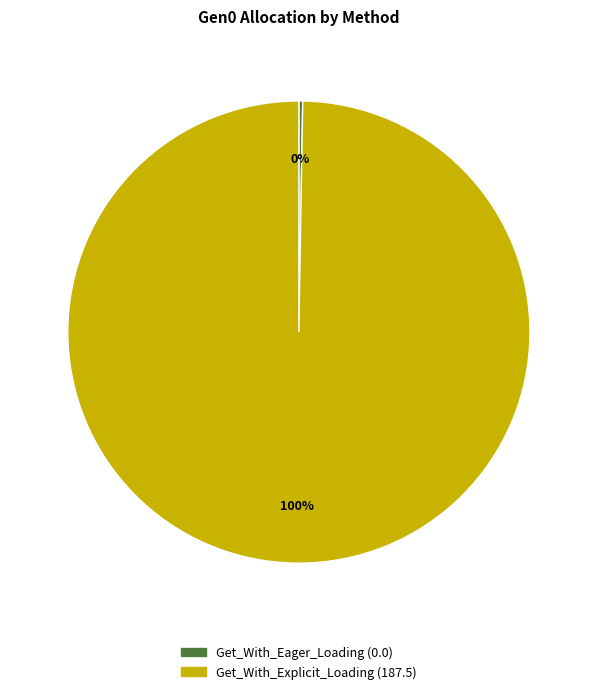

Is it true that Get_With_Explicit_Loading is 94% of the pie?

False